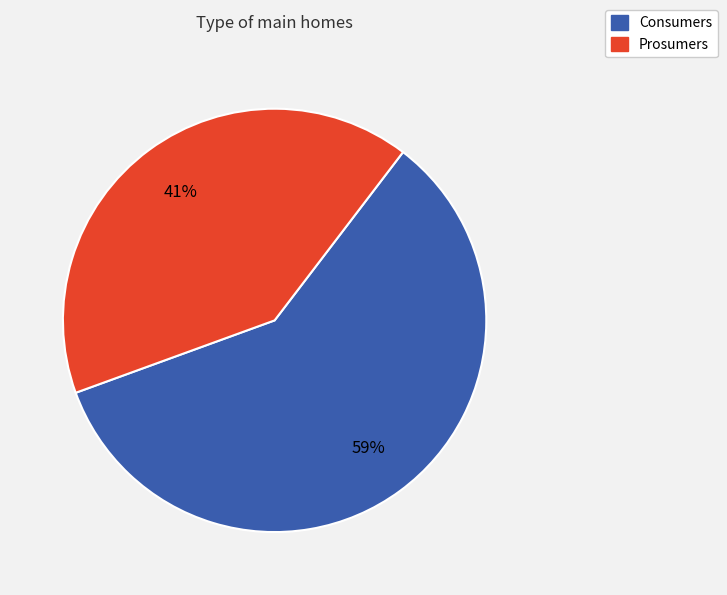

Which category accounts for the majority?

Consumers